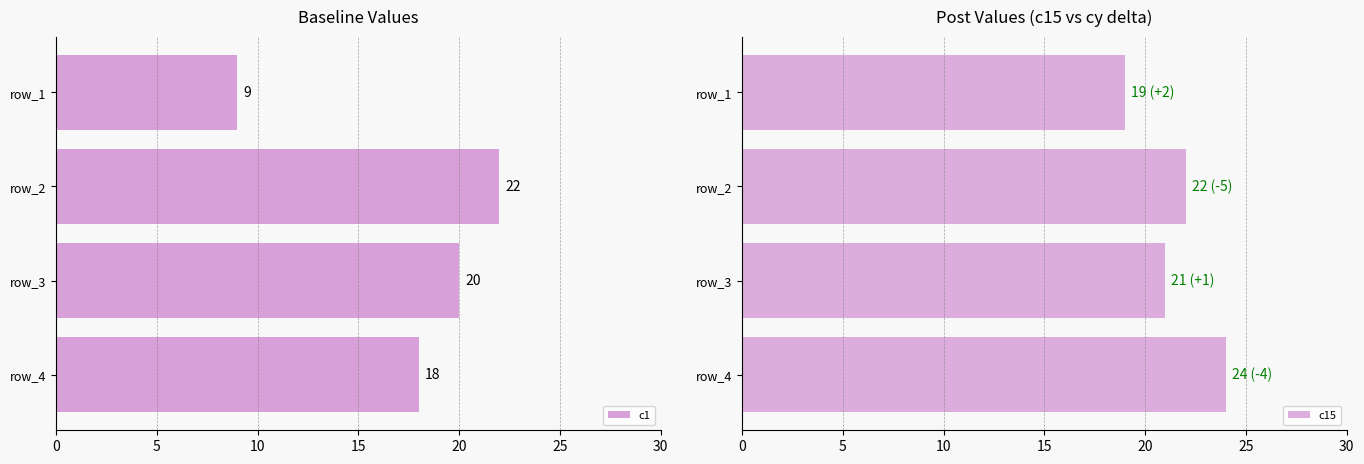

Reading left to right, list all the values displayed in this chart.

c1: 9	22	20	18
c15: 19	22	21	24